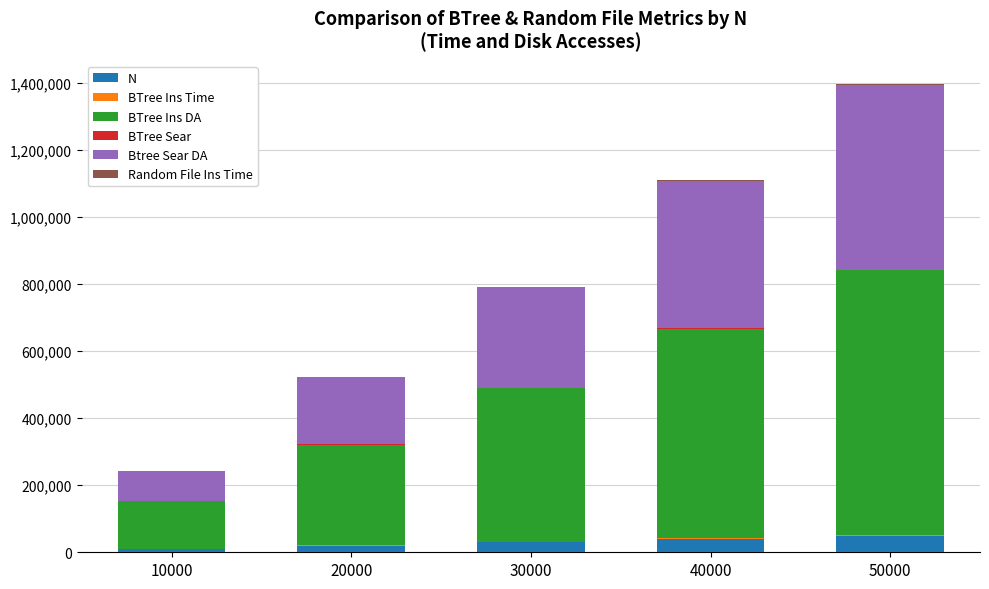

At which category is the sum across all series the highest?

50000